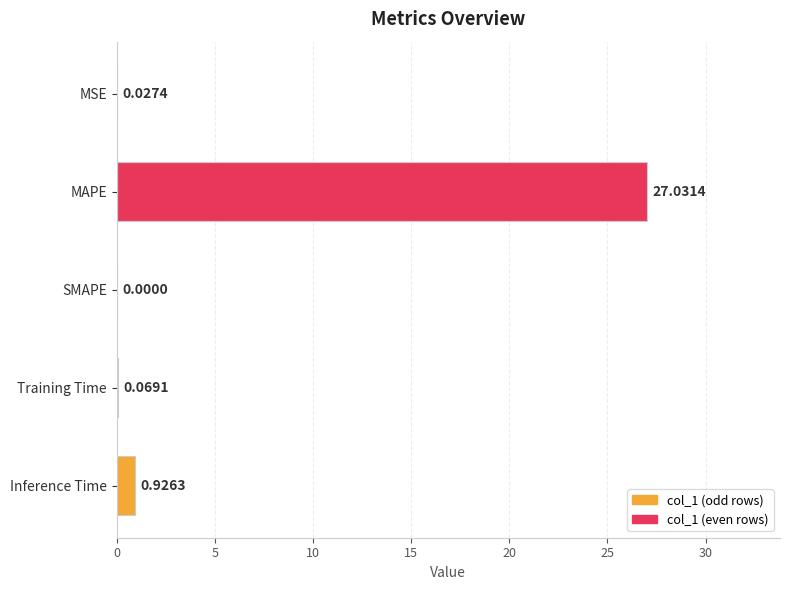

How many distinct data groups are displayed?

1